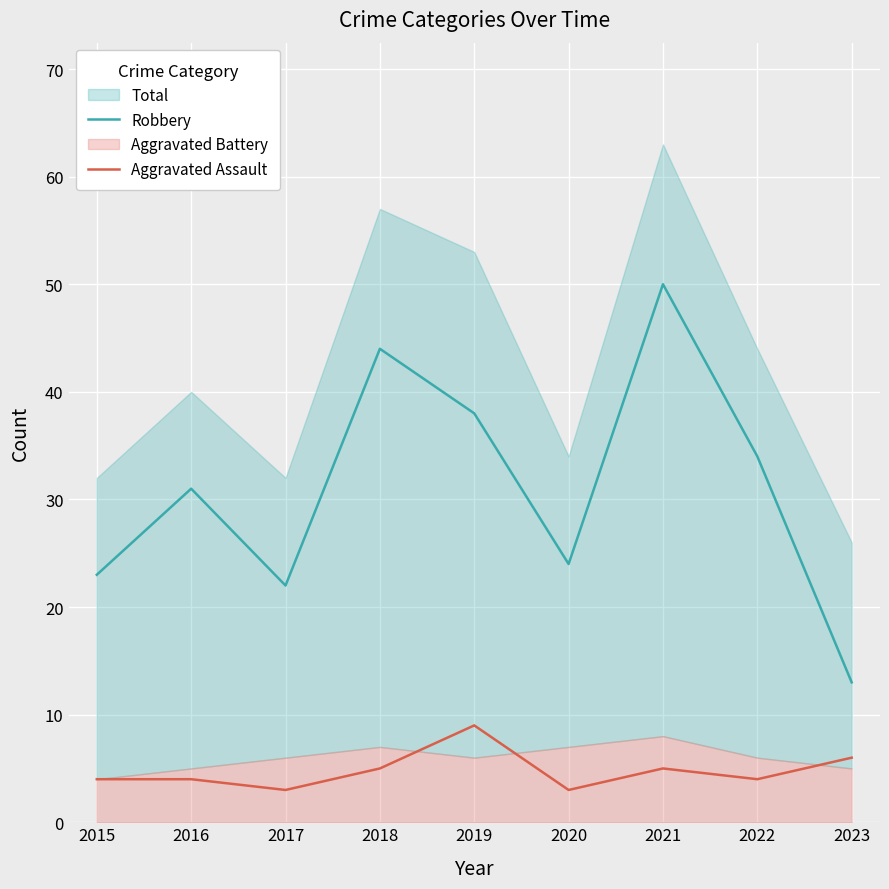

Is the value of Aggravated Assault at 2022 greater than the value of Robbery at 2015?

No